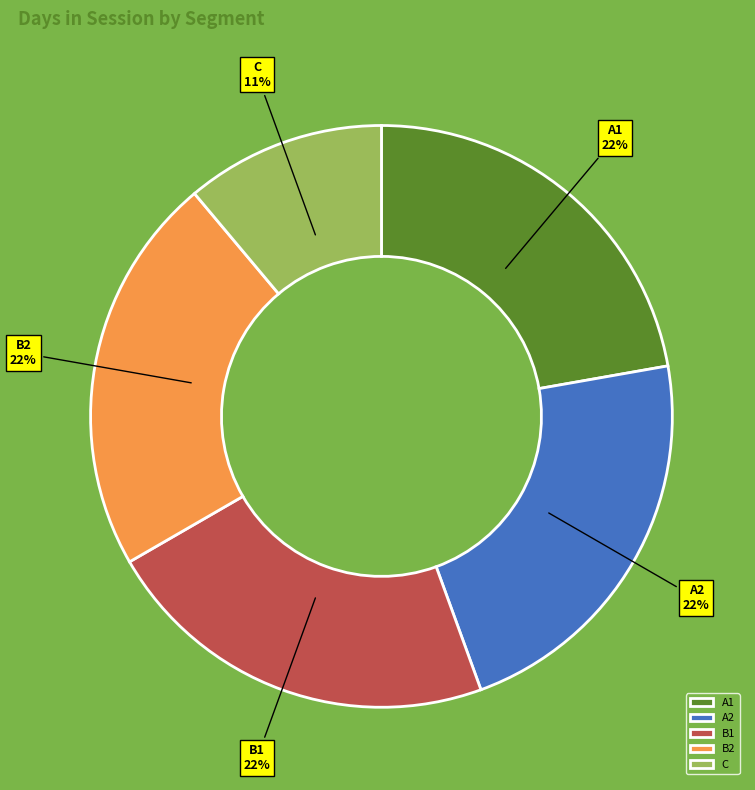

Does any single category account for the majority?

No